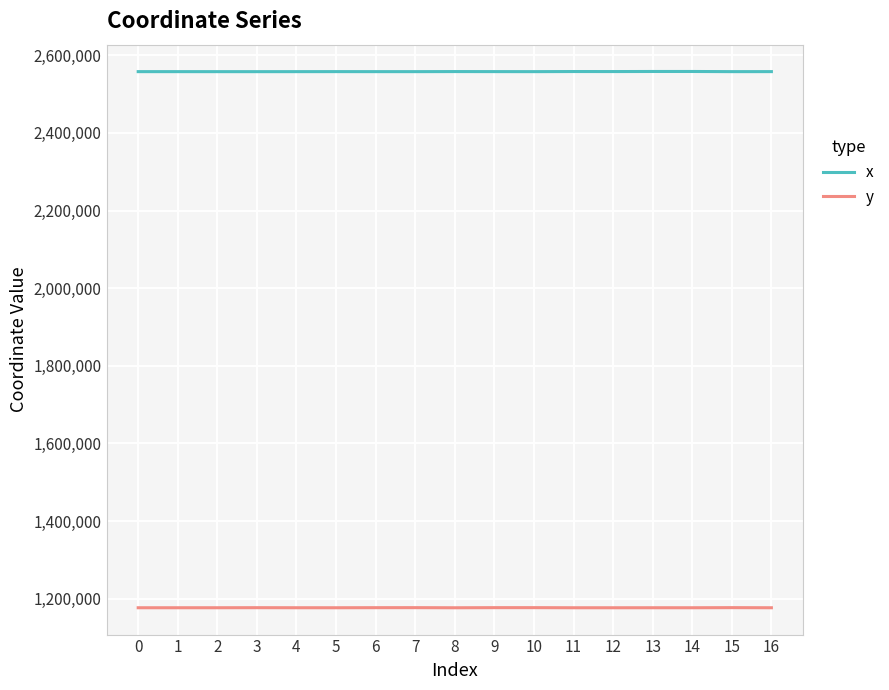

What is the difference between the highest and lowest values at 7?

1380582.1